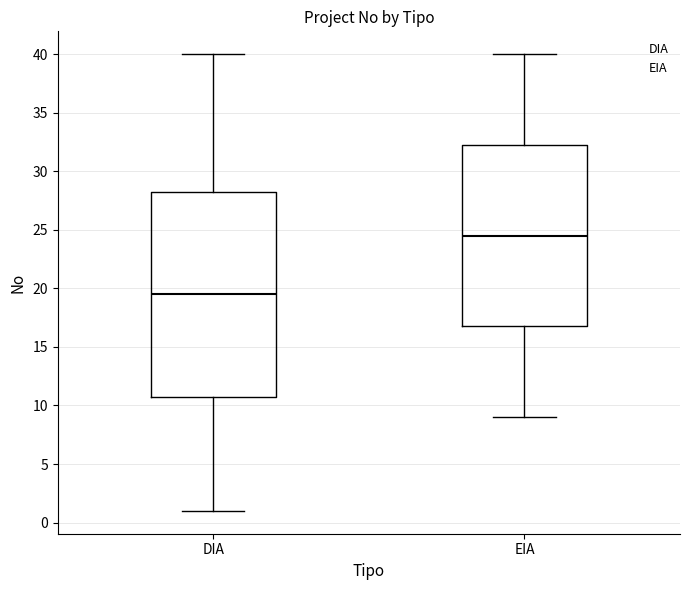

Which box has the lowest median line?

DIA